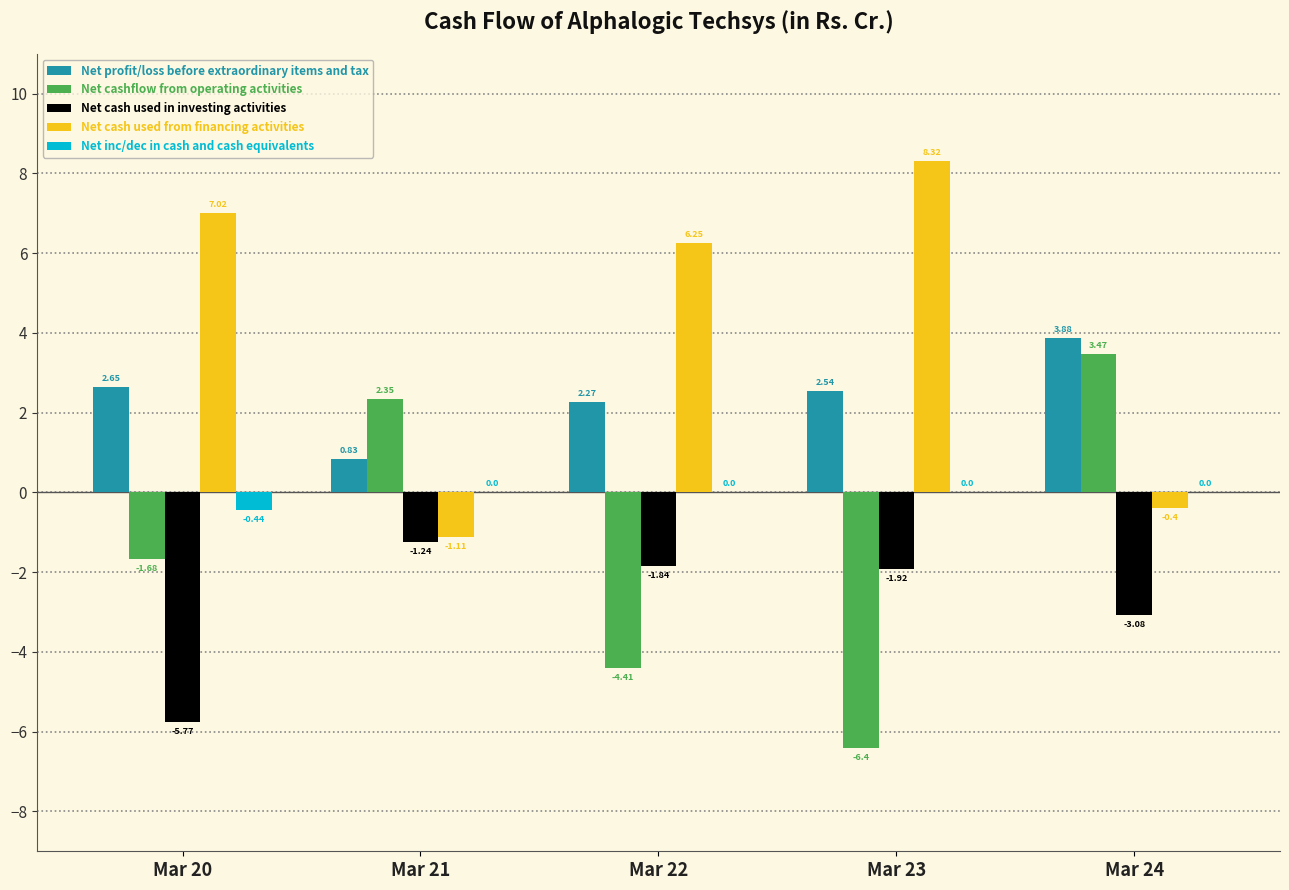

Which series has the largest total across all categories?

Net cash used from financing activities